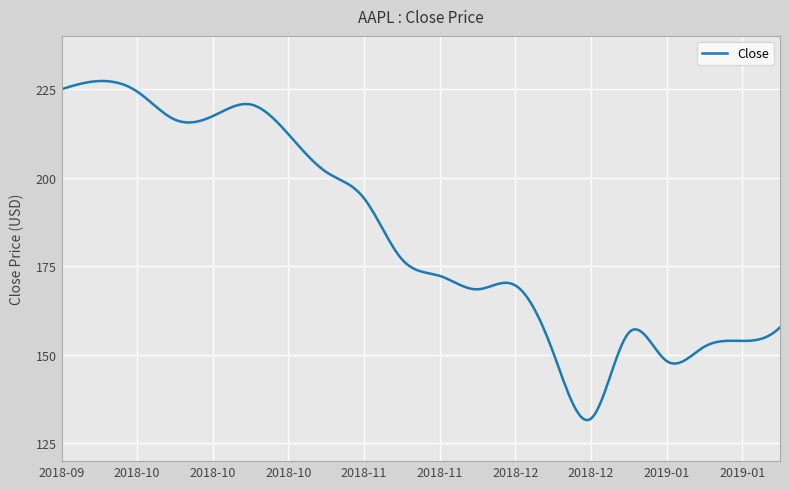

What is the difference between the maximum and minimum values?

95.7